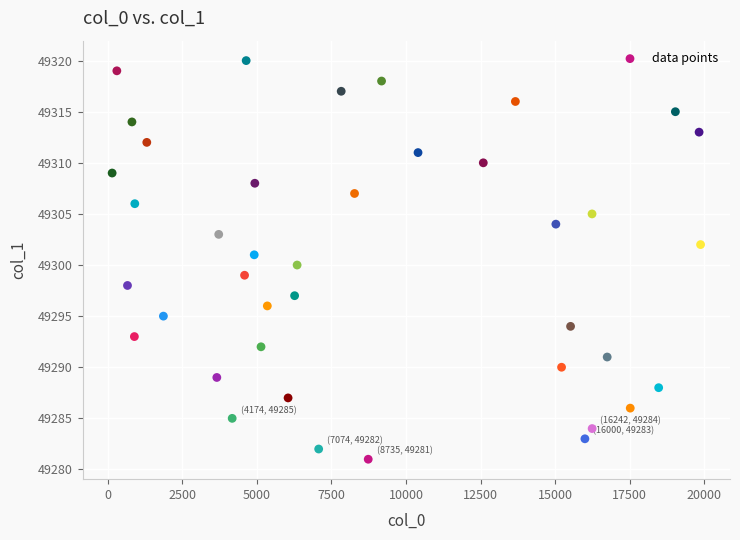

What is the range of X values (max minus min)?

19729